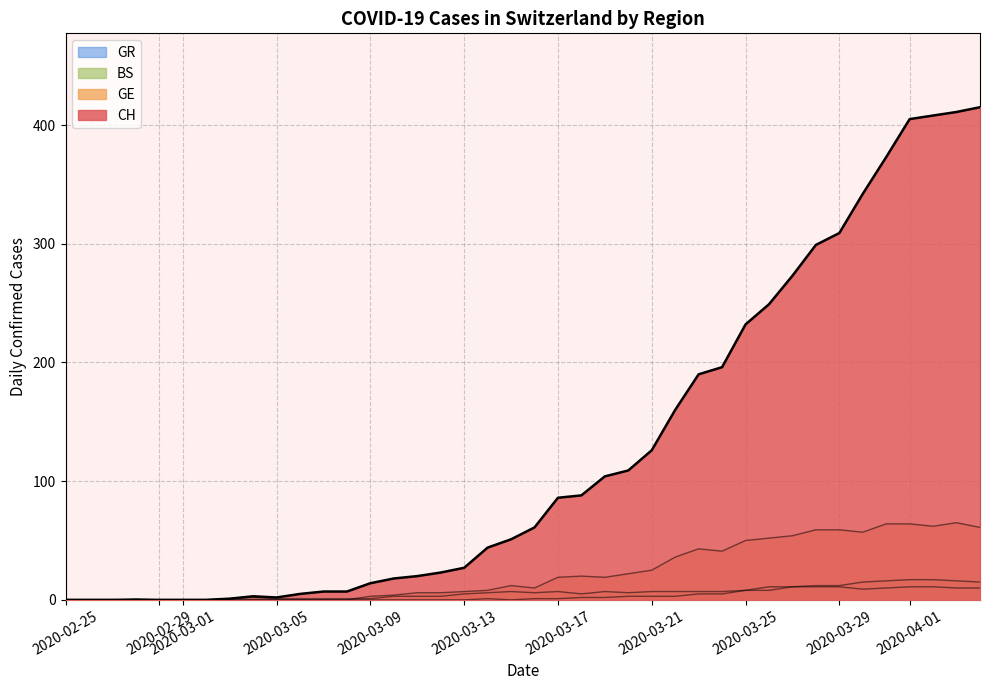

Which category has the highest value in the GR series?

2020-03-31